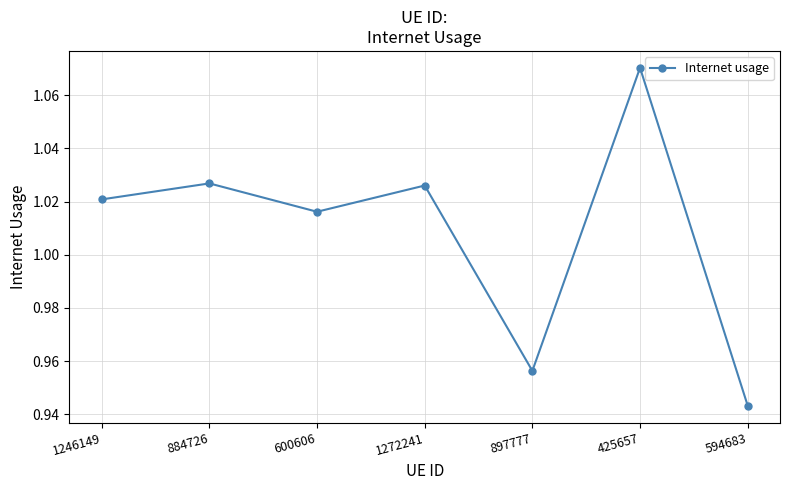

What is the label of the 5th point from the right?

600606